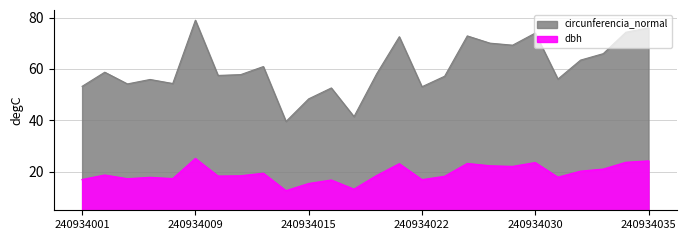

Reading left to right, what are all the values shown in this chart?

dbh: 240934001=16.9	240934002=18.7	240934003=17.2	240934005=17.8	240934007=17.3	240934009=25.1	240934011=18.3	240934012=18.4	240934013=19.4	240934014=12.6	240934015=15.4	240934016=16.8	240934017=13.2	240934018=18.5	240934021=23.1	240934022=16.9	240934023=18.2	240934025=23.2	240934026=22.3	240934027=22.1	240934030=23.6	240934031=17.9	240934032=20.2	240934033=21.0	240934034=23.6	240934035=24.2
circunferencia_normal: 240934001=53.2	240934002=58.8	240934003=54.2	240934005=55.9	240934007=54.4	240934009=79.0	240934011=57.5	240934012=57.8	240934013=61.0	240934014=39.6	240934015=48.4	240934016=52.6	240934017=41.5	240934018=58.1	240934021=72.6	240934022=53.1	240934023=57.2	240934025=72.9	240934026=70.1	240934027=69.3	240934030=74.0	240934031=56.1	240934032=63.5	240934033=66.0	240934034=74.3	240934035=76.0